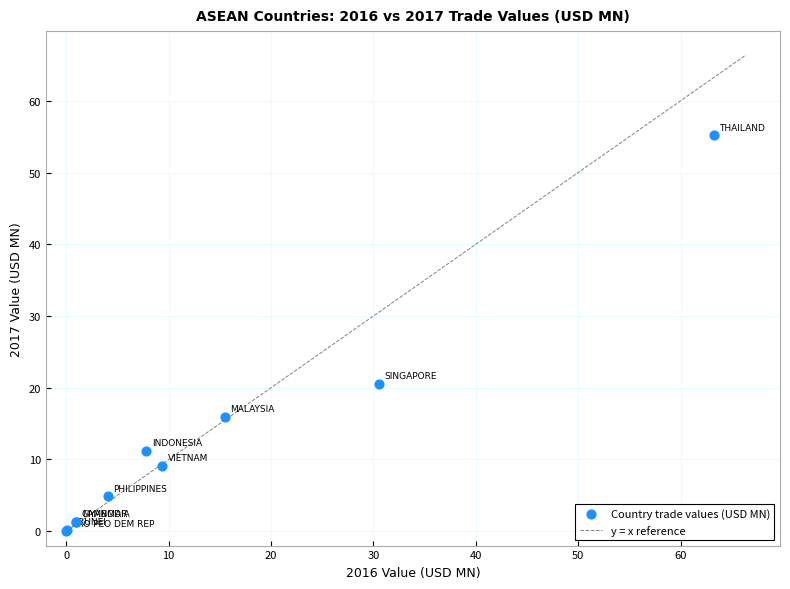

What Y value in the scatter plot is closest to 27?

20.6